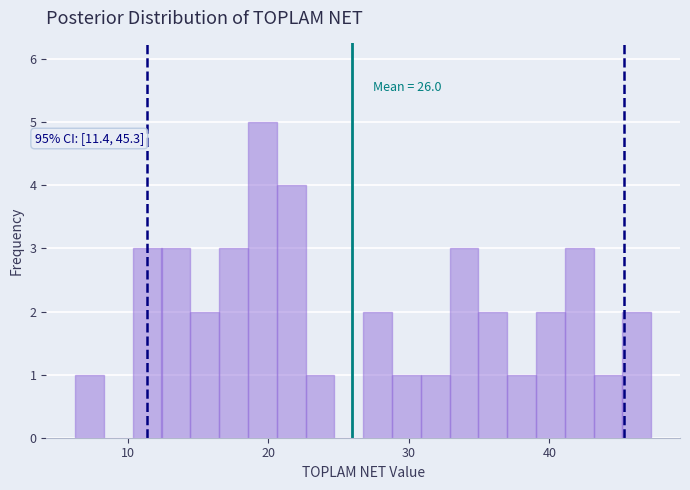

Around what value on the x-axis is the tallest bar? Give the approximate position of its centre, as read against the axis.

20